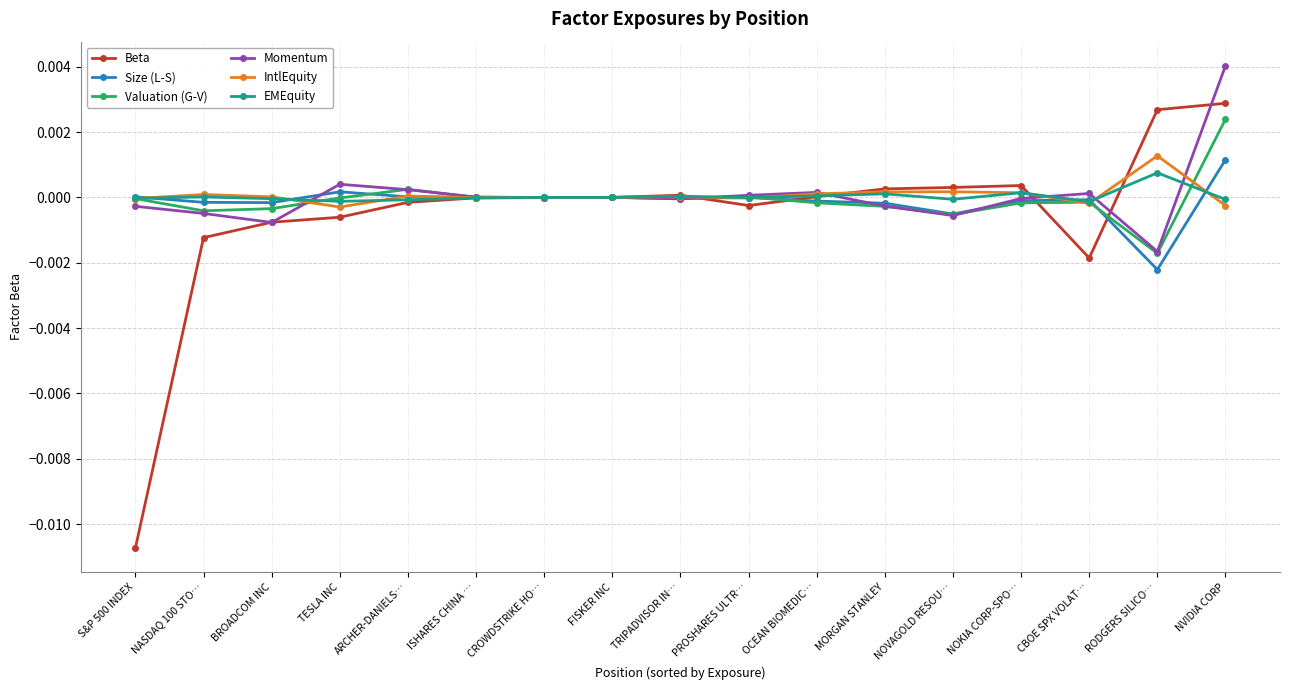

The Momentum series shows -0.0 at TRIPADVISOR IN…. True or false?

True